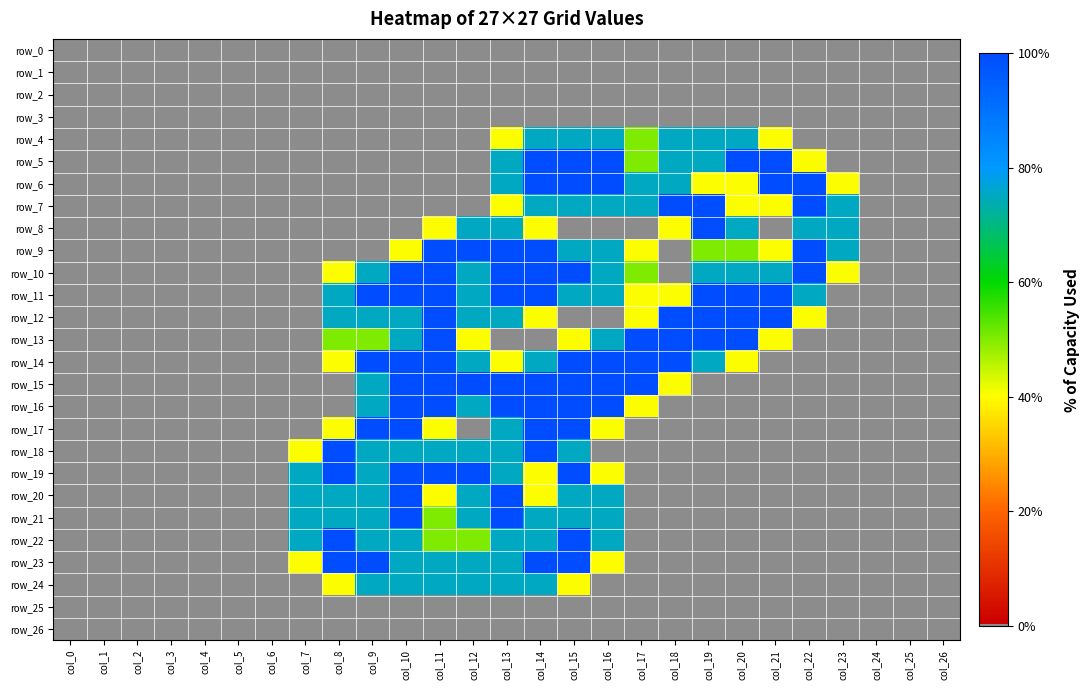

Which series has the largest range (max minus min)?

row_5